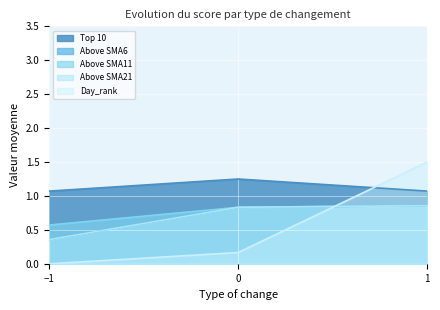

Does the chart display data point markers on the line(s)?

No